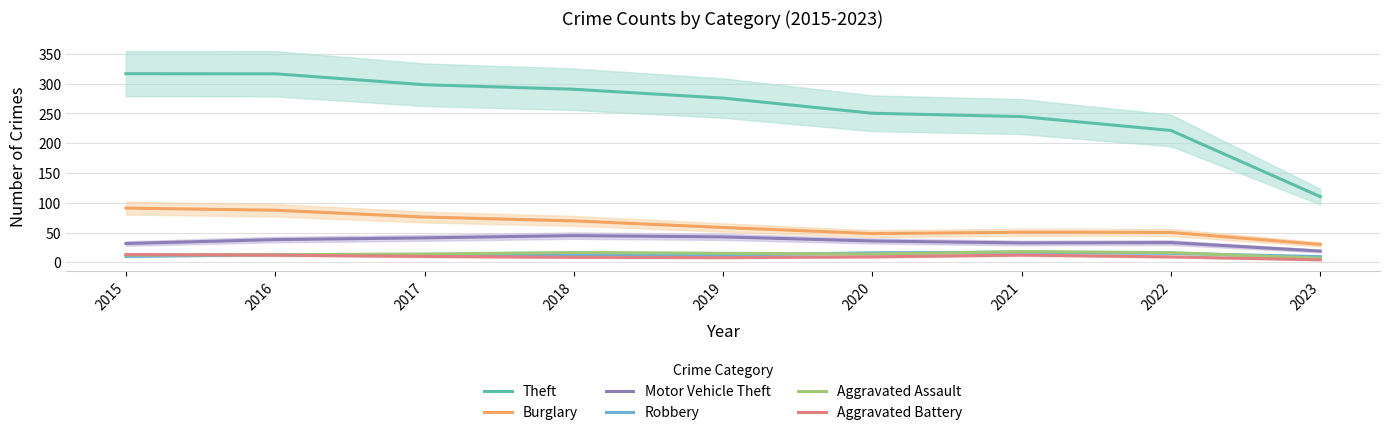

True or false: Theft and Burglary cross at least once.

False